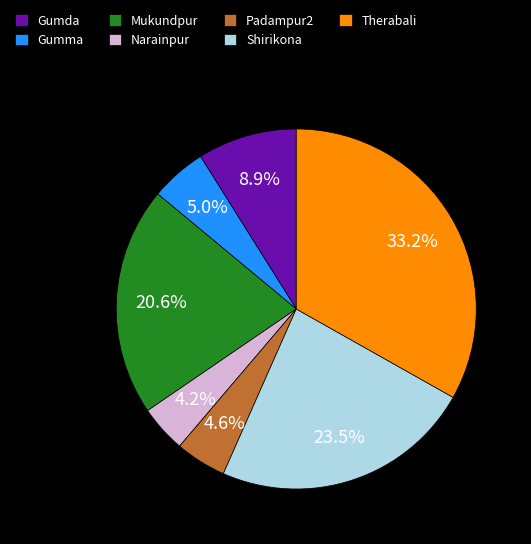

Count the number of slices in the pie.

7